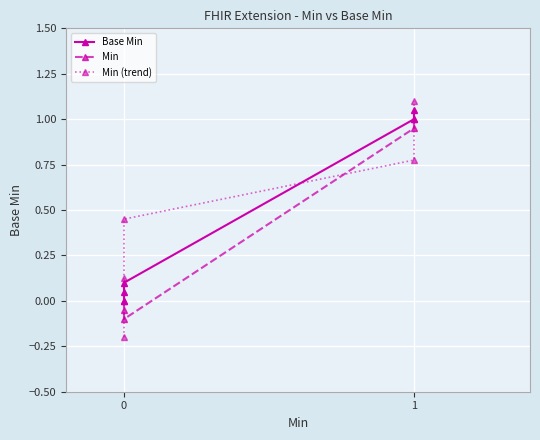

What is the highest value of the Base Min series?

1.1